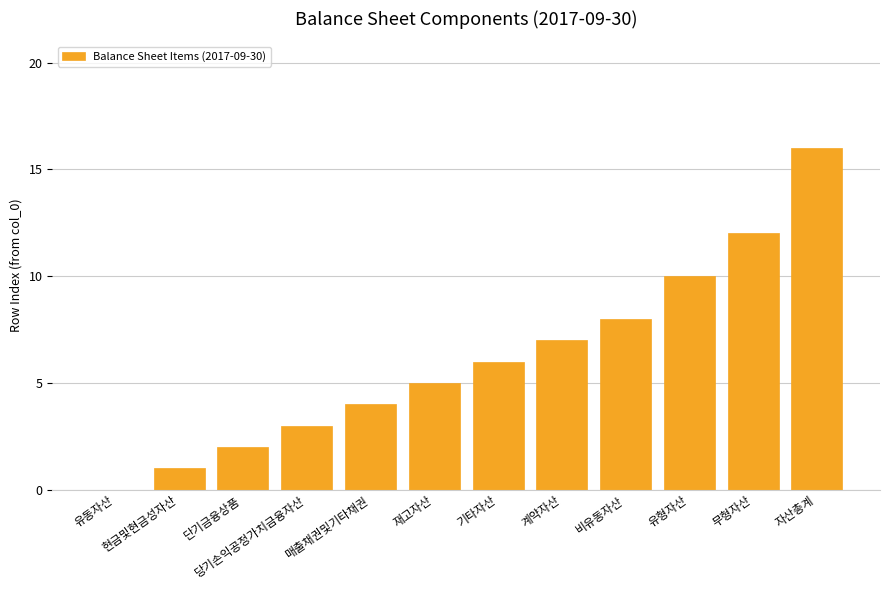

What is the change in value from 기타자산 to 유형자산?

+4